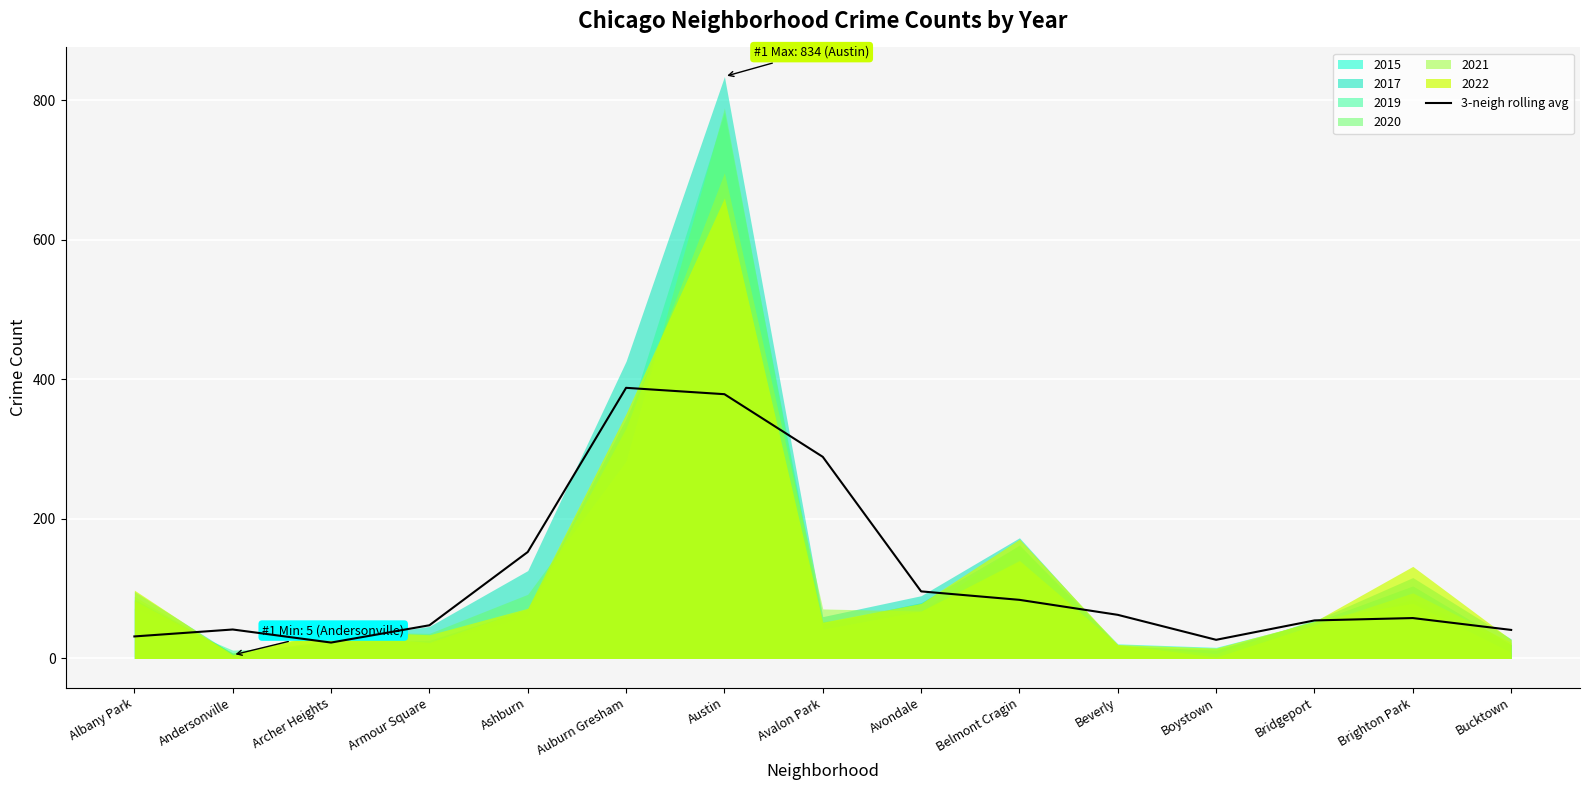

What is the value of the 7th point from the left?

378.8